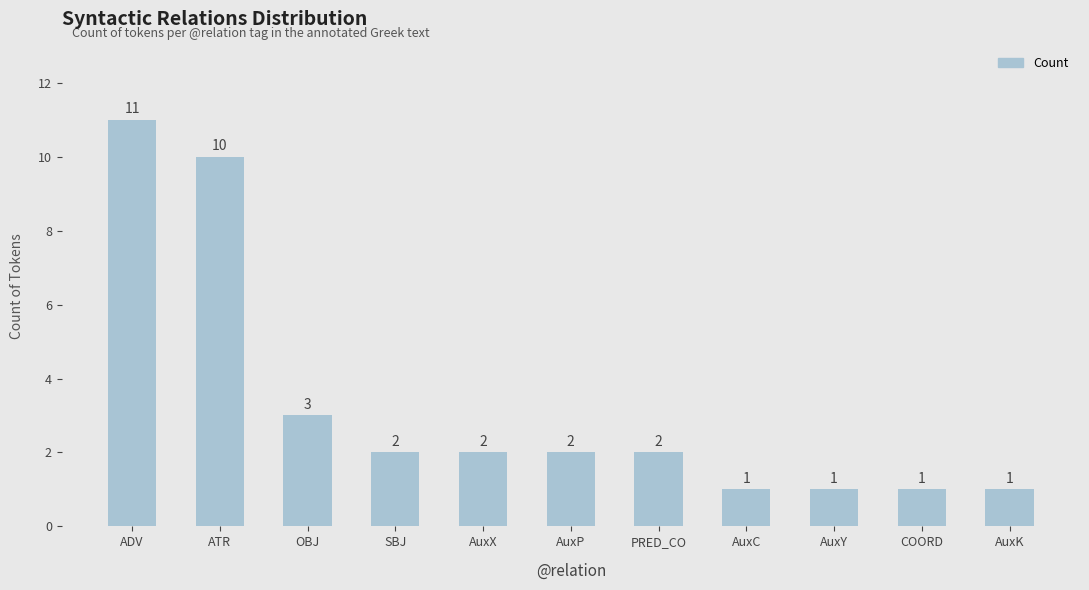

The chart shows a value of 1 at AuxC. True or false?

True